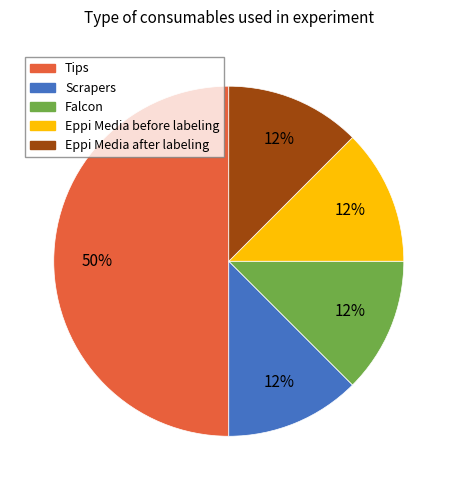

The Eppi Media after labeling slice represents 27% of the pie. True or false?

False